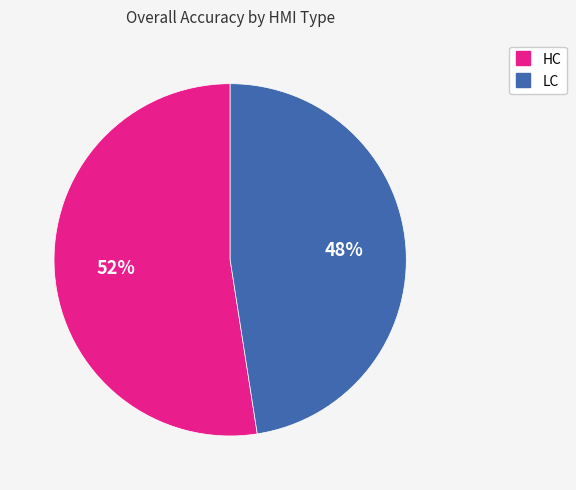

Does any single category account for the majority?

Yes